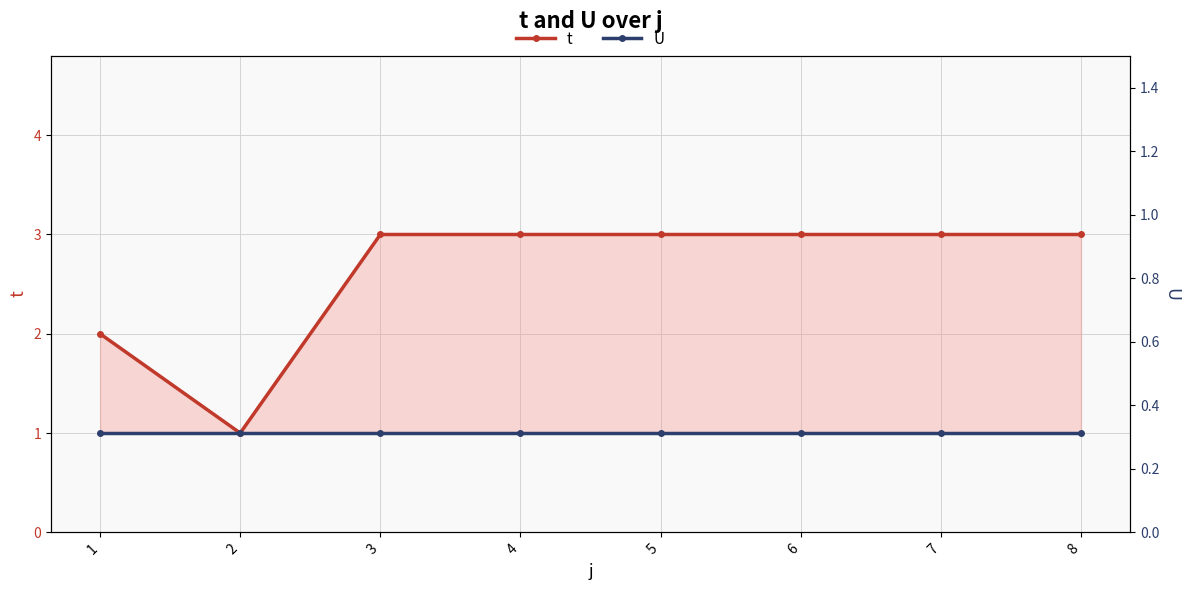

Rank the categories by U (right) value from lowest to highest.

1, 2, 3, 4, 5, 6, 7, 8